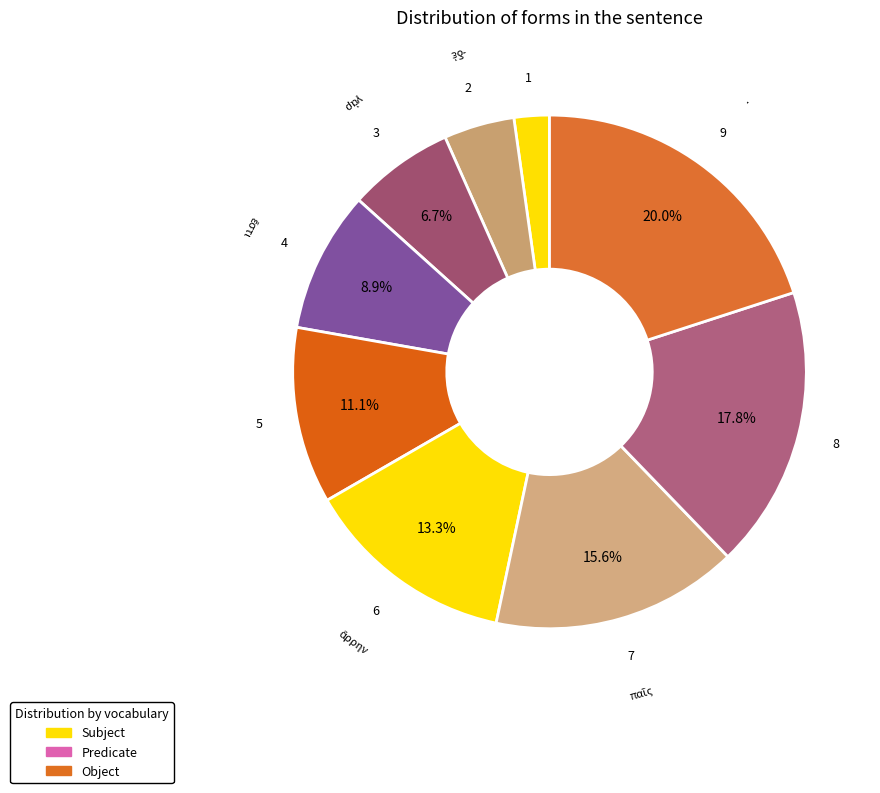

To the nearest percent, what is the average slice percentage?

11%